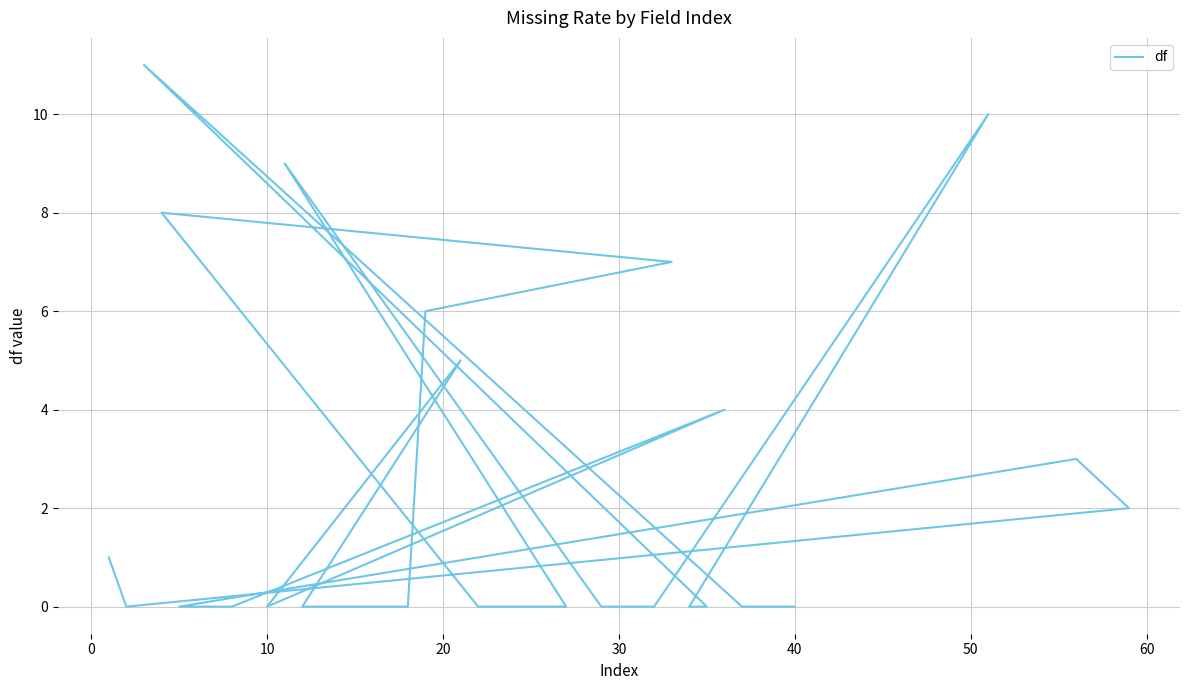

What is the maximum value shown in the chart?

11